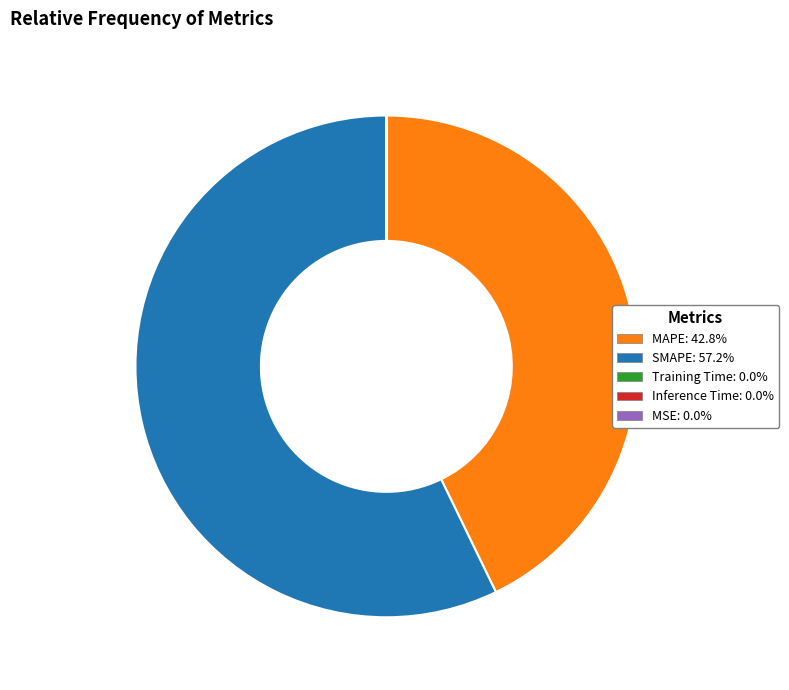

What is the largest slice in the pie chart?

SMAPE